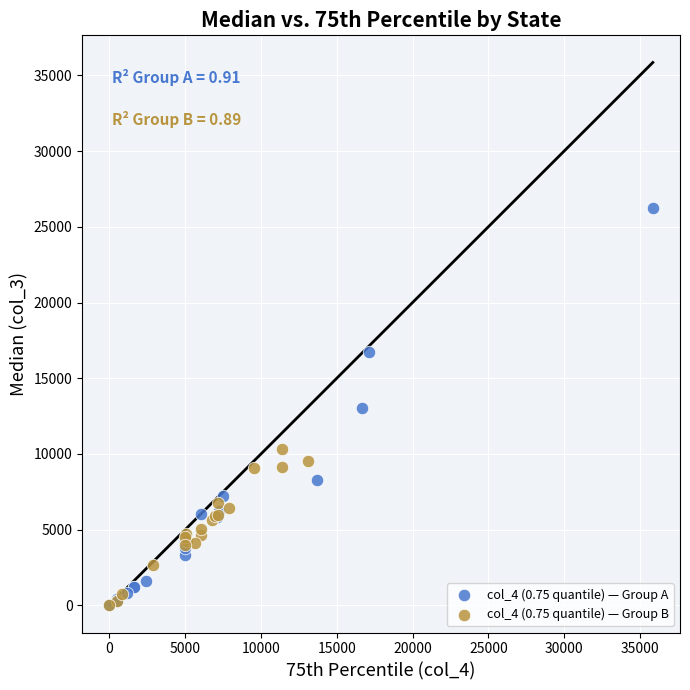

Which series reaches the maximum Y coordinate?

col_4 (0.75 quantile) — Group A